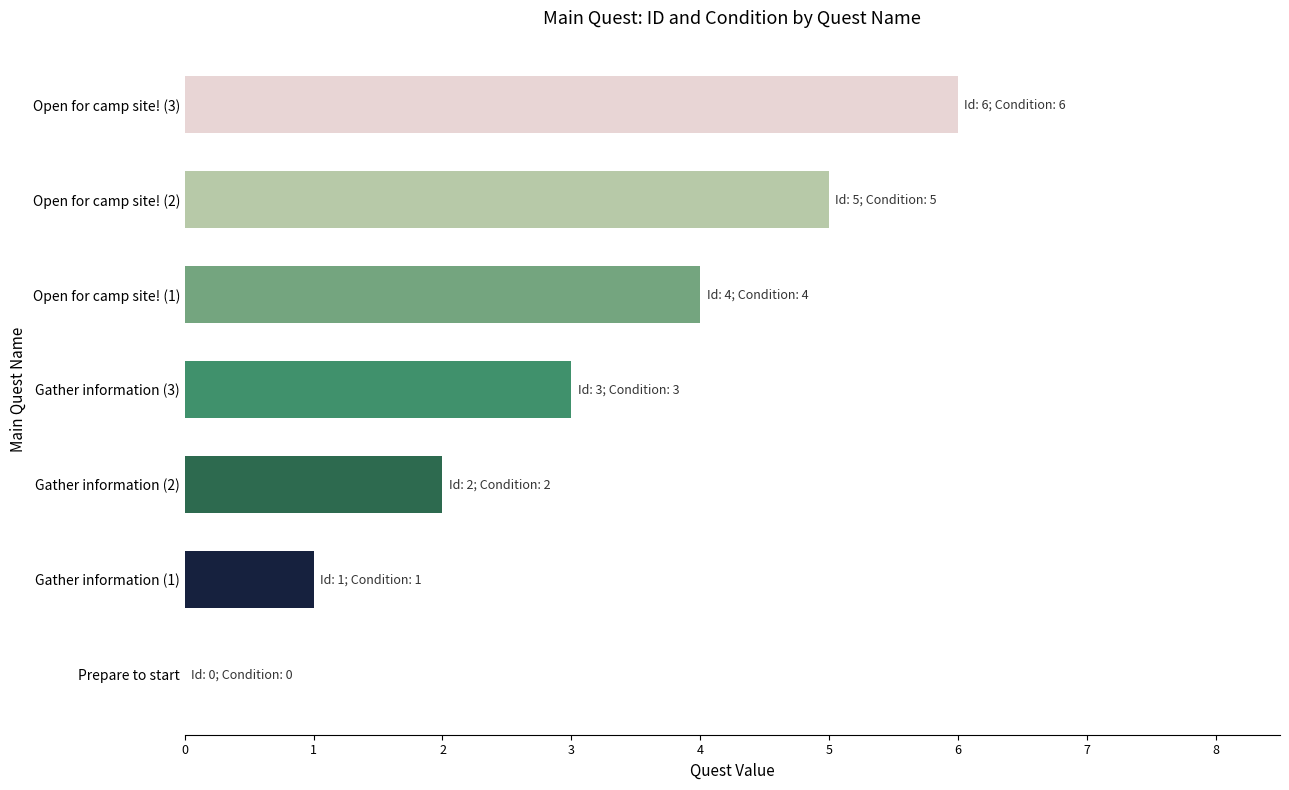

The value at Gather information (3) is 1. True or false?

False